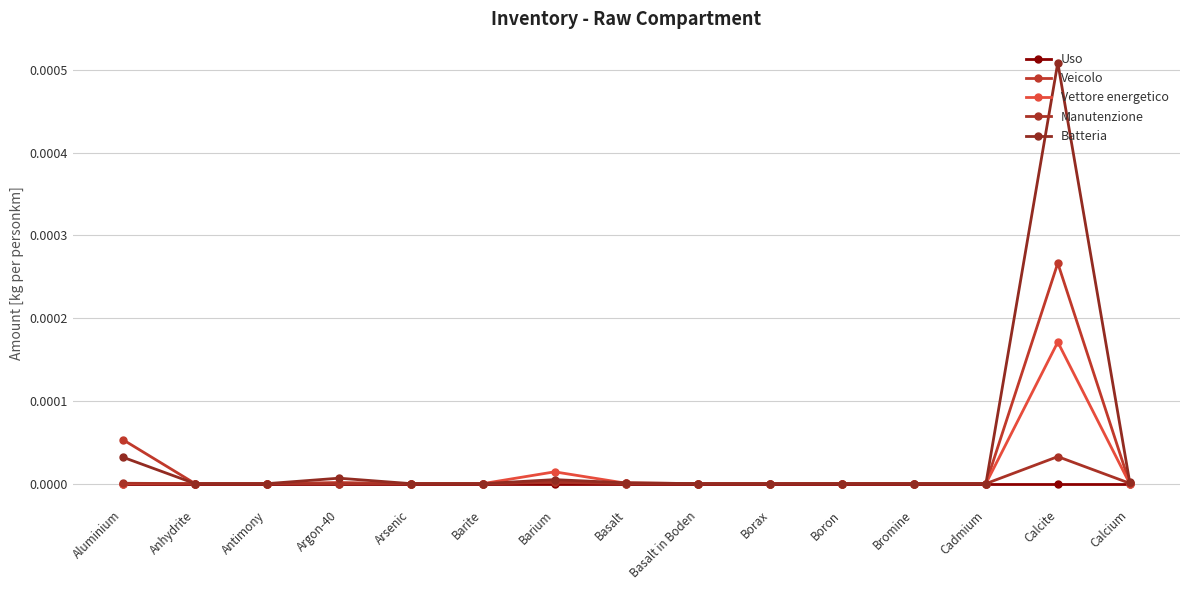

Is this an area chart (filled region under the line)?

No